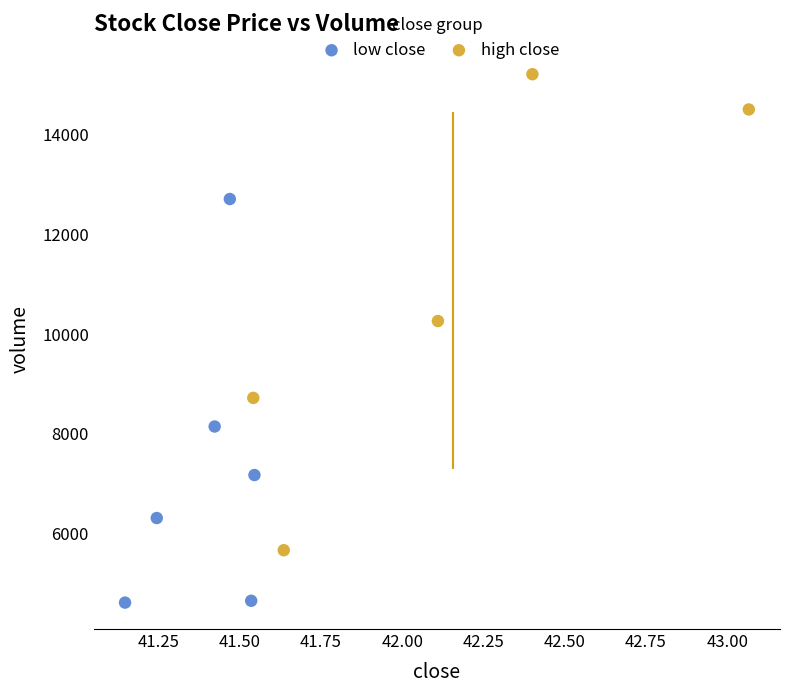

Which series has the largest Y range (max minus min)?

high close